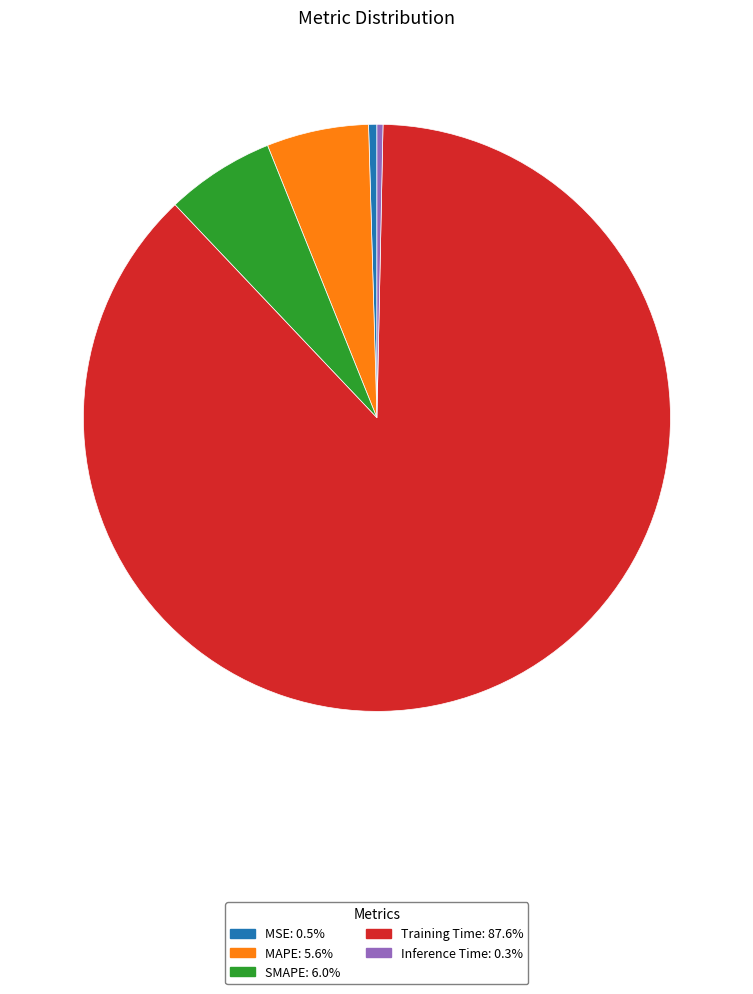

Which slice is the largest?

Training Time